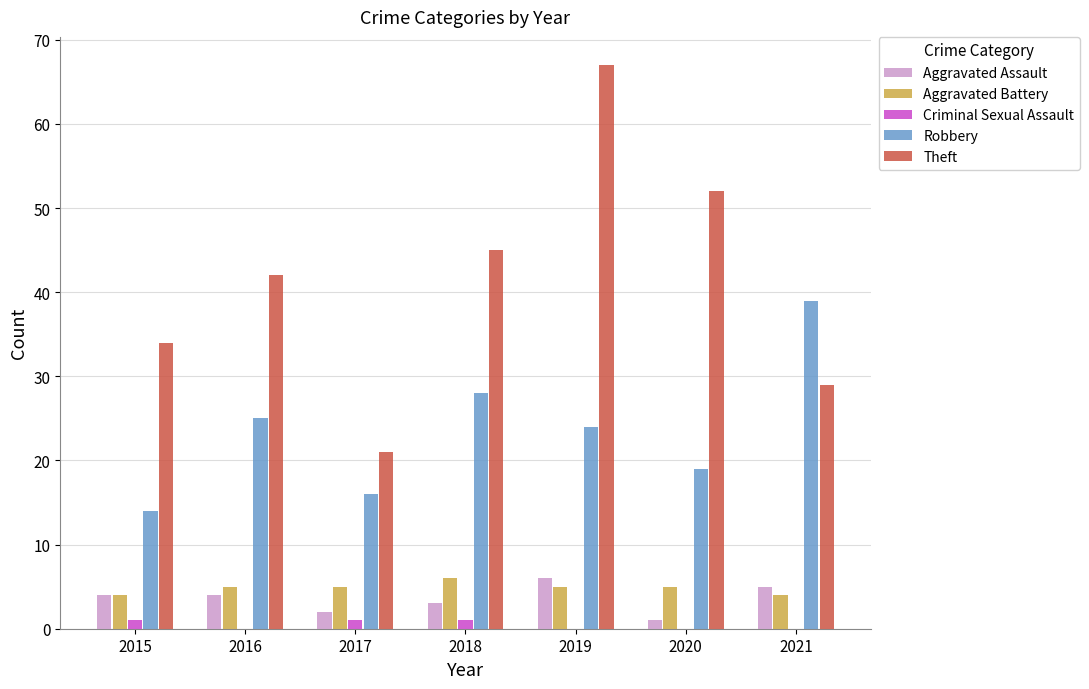

Is it true that Theft equals 42 at 2016?

True